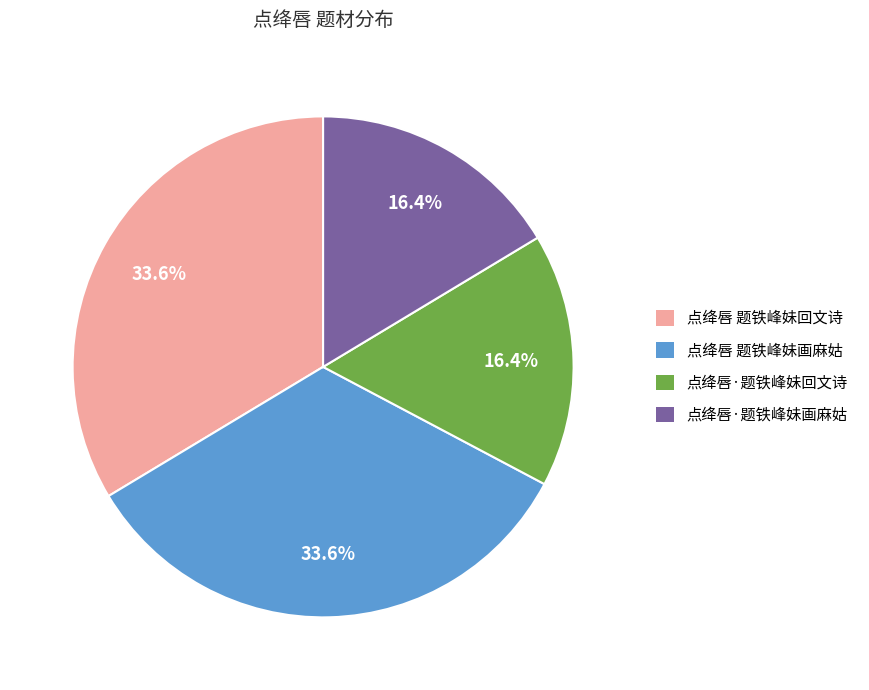

Approximately how many times larger is the value at 点绛唇·题铁峰妹画麻姑 compared to 点绛唇 题铁峰妹画麻姑?

0.5